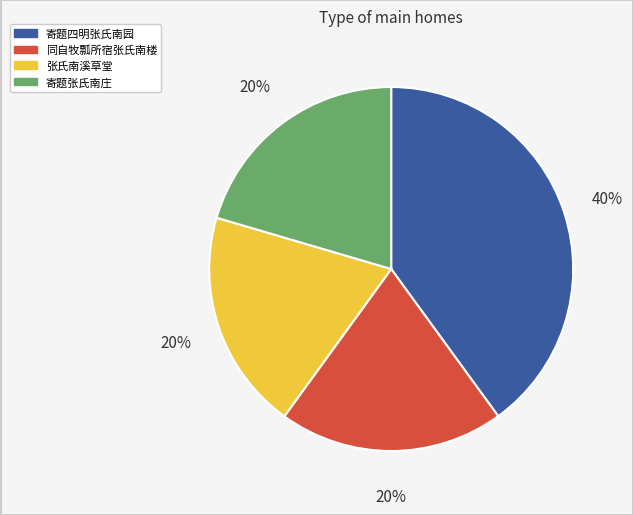

Count the number of slices in the pie.

4